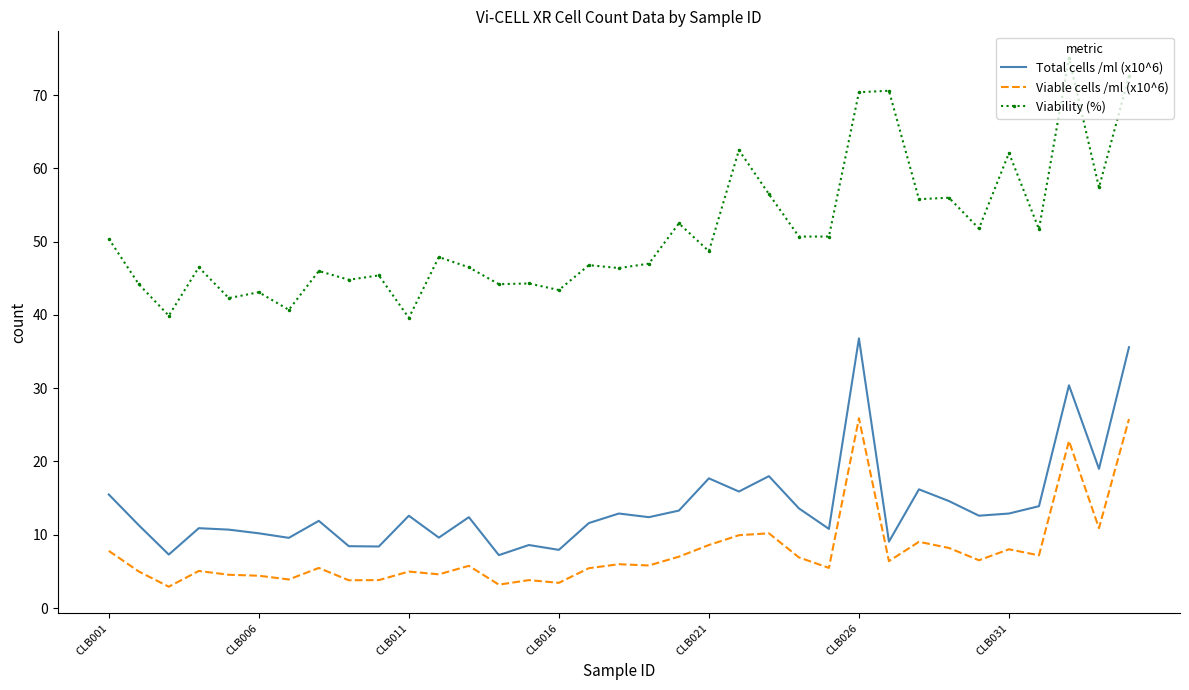

What is the minimum value shown in the chart?

2.9